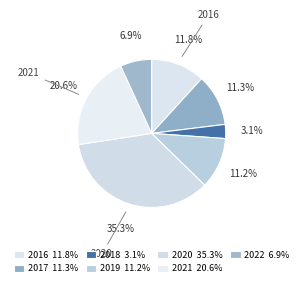

Approximately how many times larger is the value at 2018 compared to 2016?

0.3